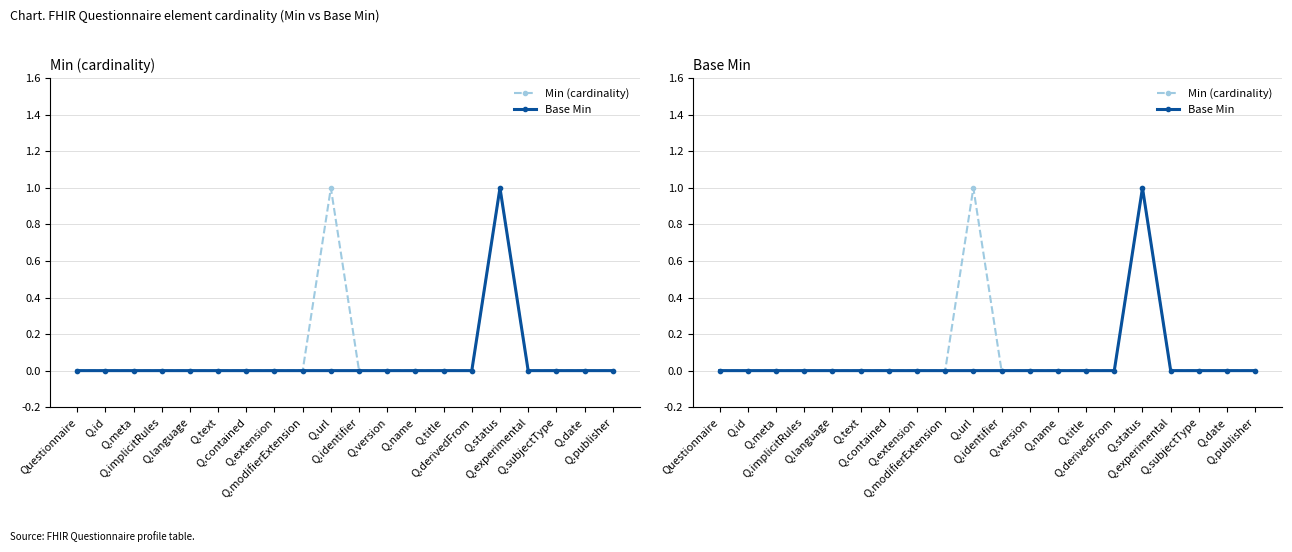

At which category does Min (cardinality) reach its first local peak?

Q.url